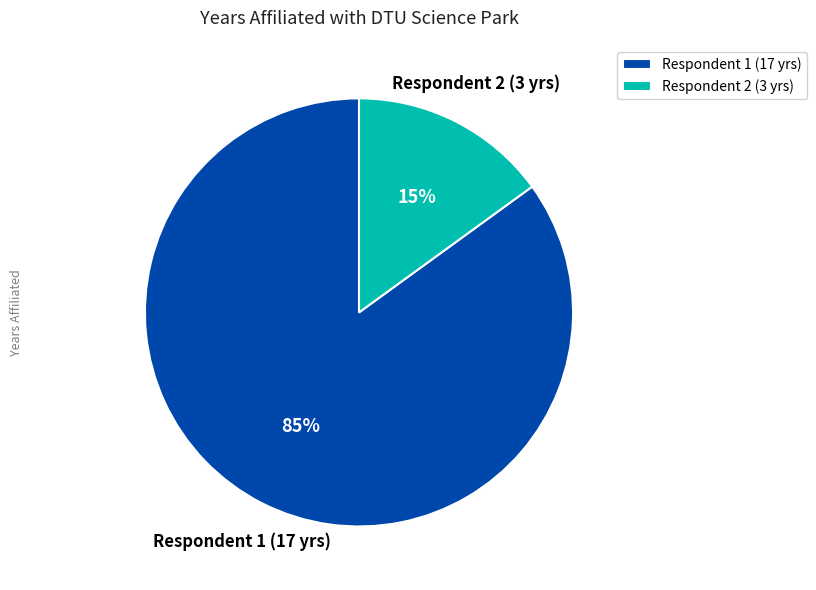

To the nearest percent, what is the difference between the largest and smallest slice percentages?

70%